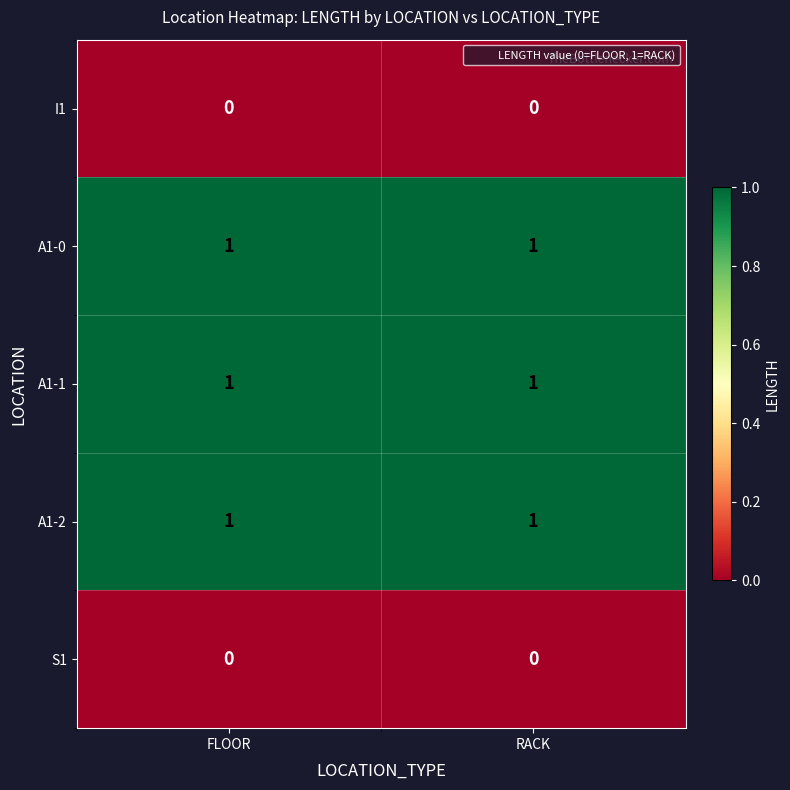

Is it true that A1-1 equals 1 at RACK?

True